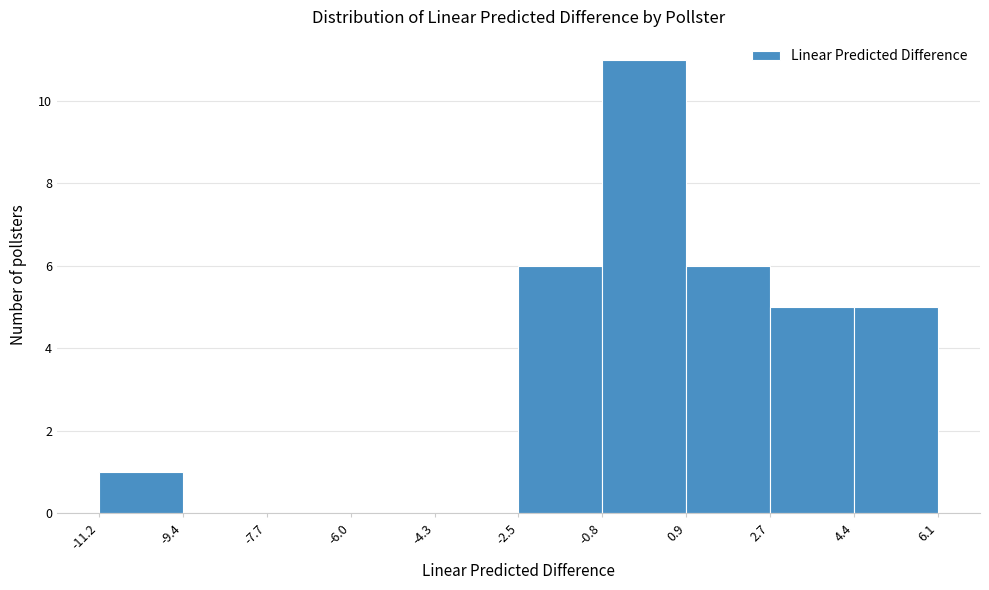

What is the height of the bar covering -0.8 to 0.9 on the x-axis? The values are not printed on the chart, so give them approximately, as read against the axis.

11